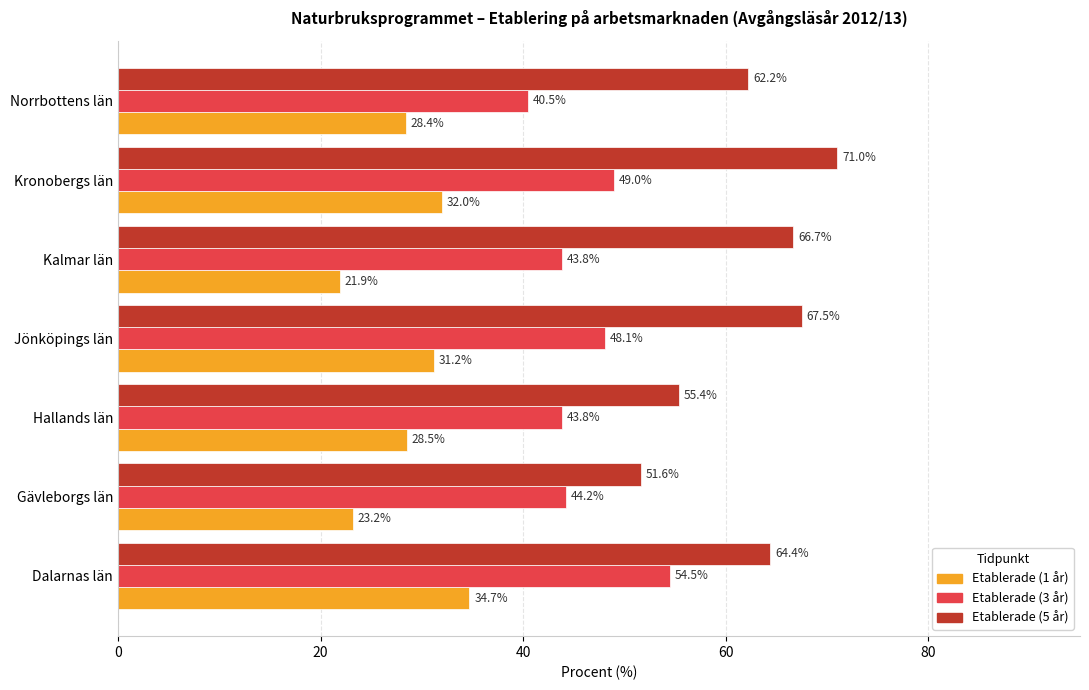

What are all the series names shown in the legend?

Etablerade (1 år), Etablerade (3 år), Etablerade (5 år)